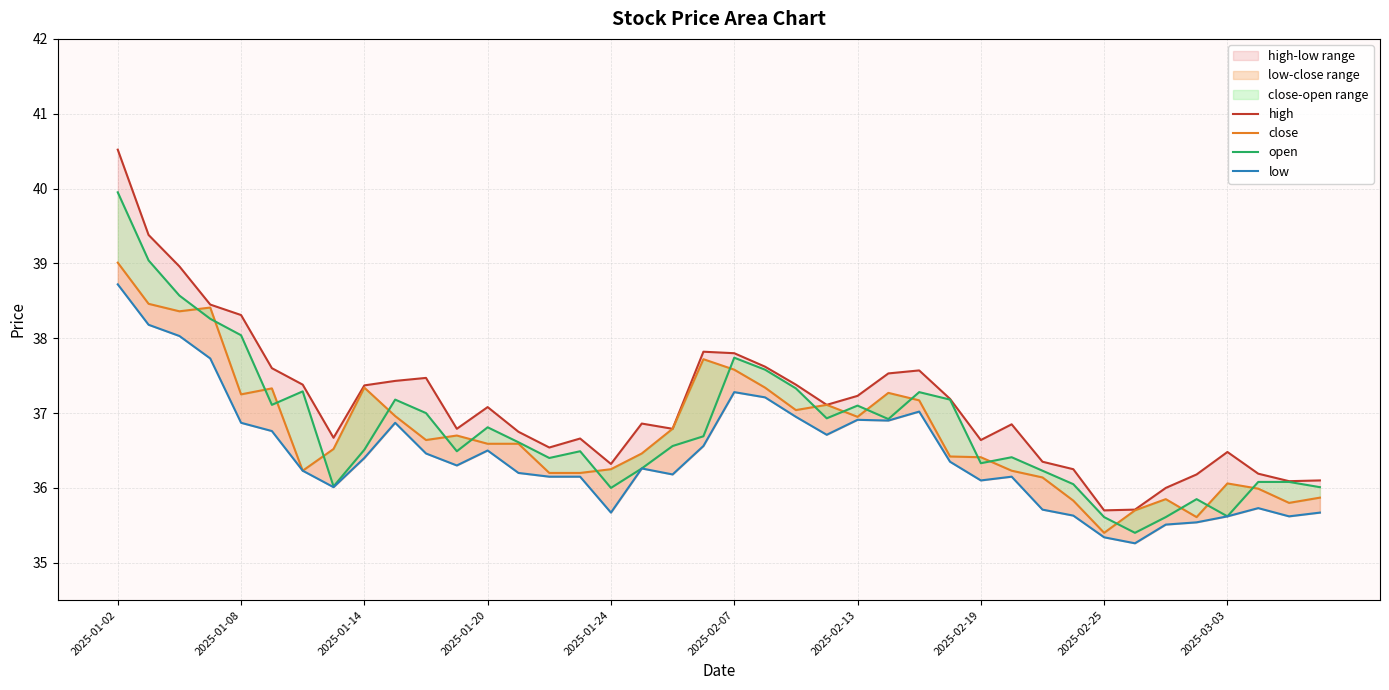

At which label does open reach its peak?

2025-01-02